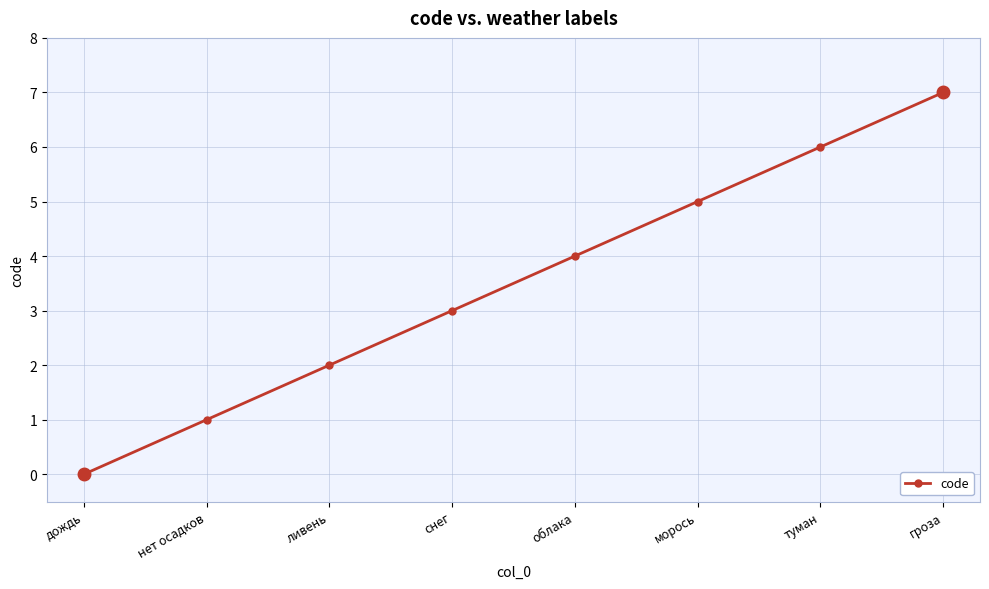

What position from the right is снег?

5